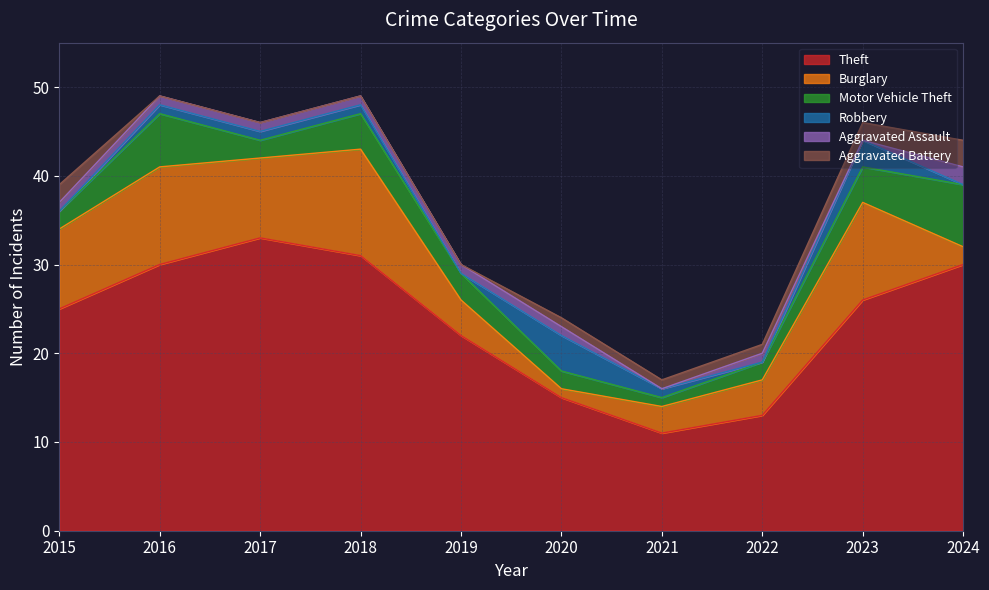

What is the sum of all Burglary values?

66